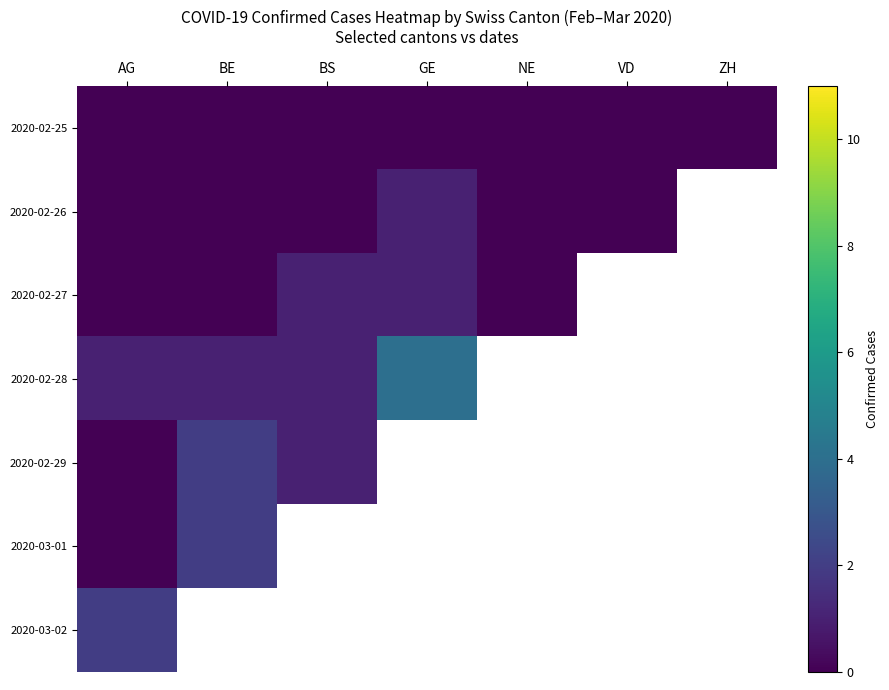

The value of 2020-02-26 at NE is -0.6. True or false?

False